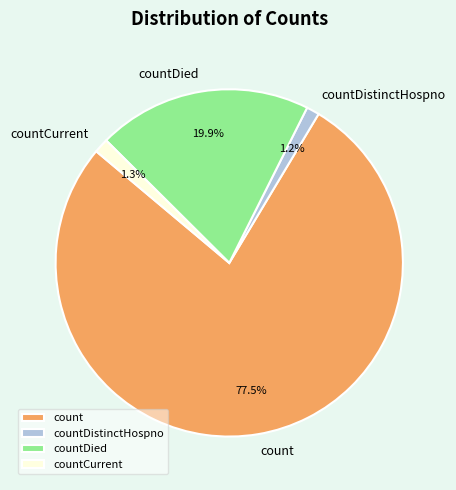

To the nearest percent, what is the combined percentage of countCurrent and countDistinctHospno?

3%